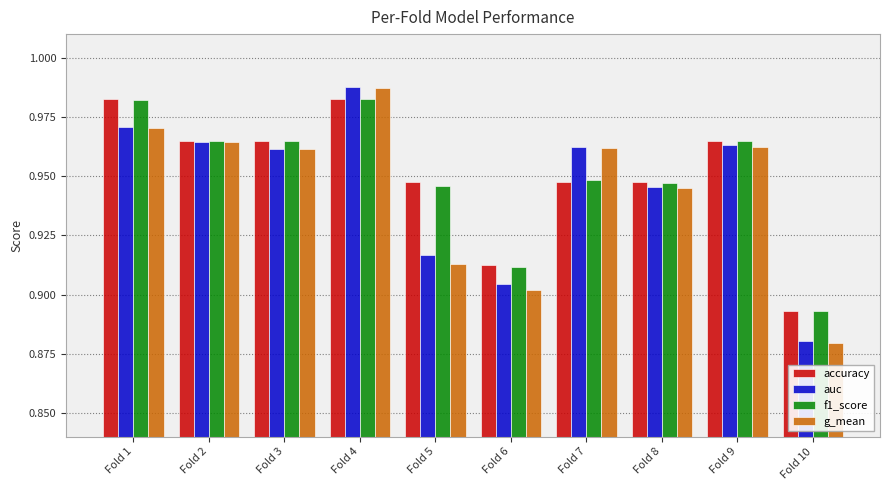

At how many categories does at least one series exceed 0?

10